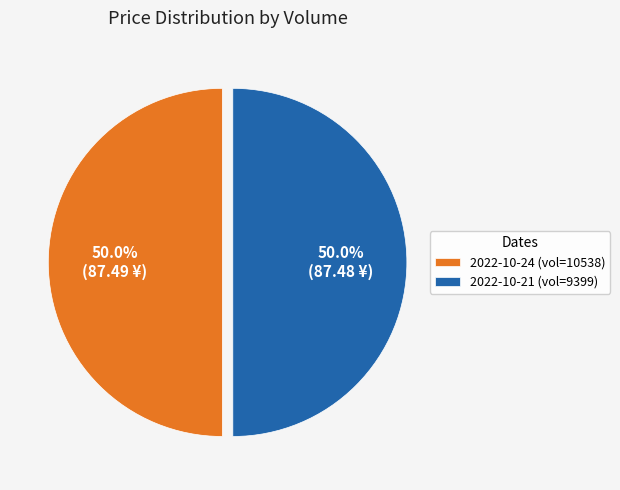

Combined, what portion of the pie is 2022-10-24 (vol=10538) and 2022-10-21 (vol=9399)?

100.0%